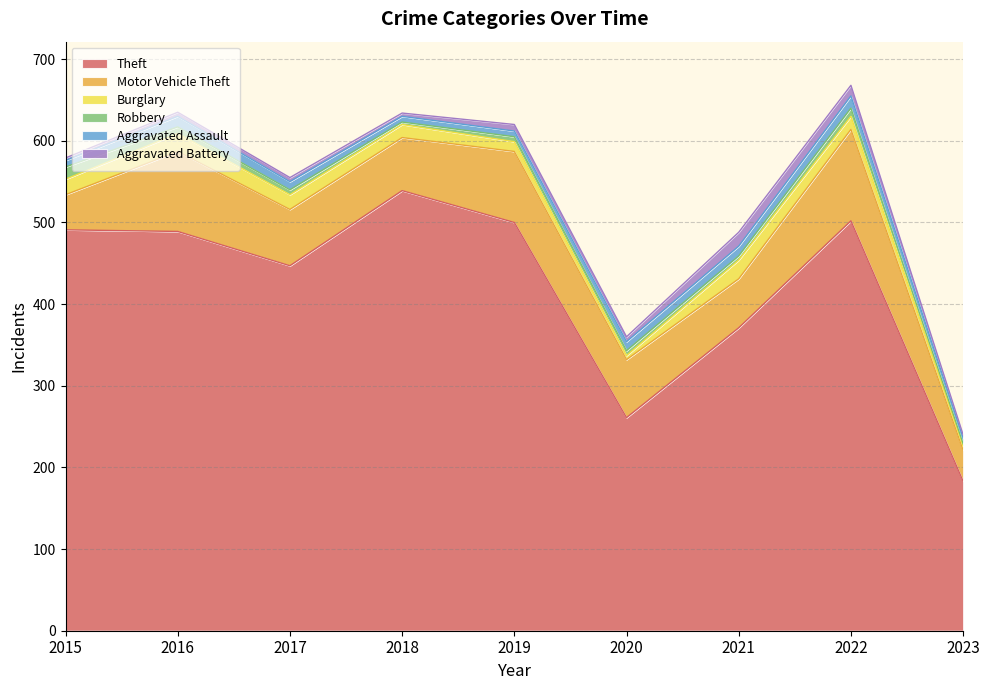

What is the approximate value of Robbery at 2017, to the nearest 10?

10